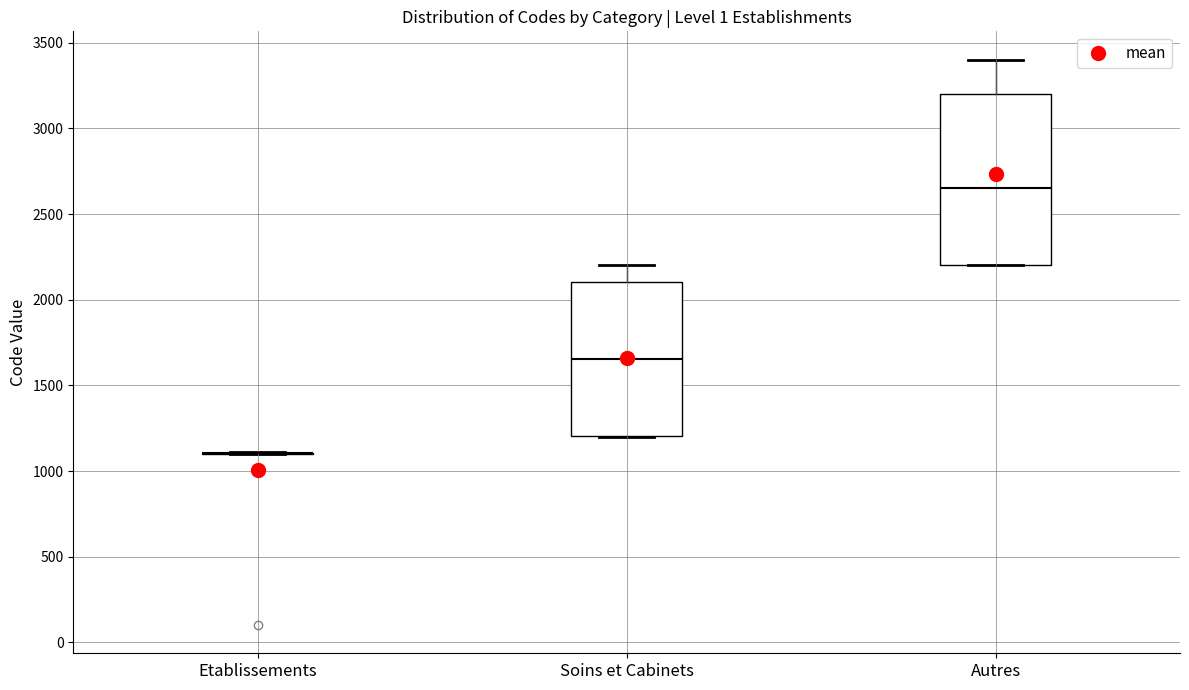

Reading left to right, read every box against the y-axis: the position of its median line, the range the box covers, and the ends of its whiskers. The values are not printed on the chart, so give them approximately, as read against the axis.

Etablissements: box collapsed to a line at 1100, whiskers 1100 to 1100
Soins et Cabinets: median 1650, box 1200 to 2100, whiskers 1200 to 2200
Autres: median 2650, box 2200 to 3200, whiskers 2200 to 3400